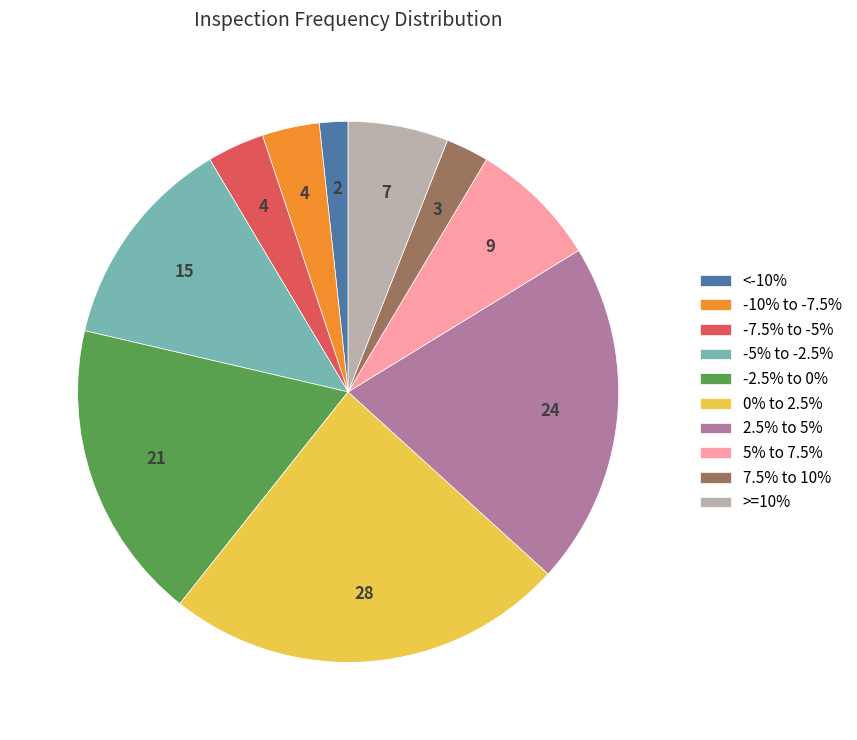

Combined, do 0% to 2.5% and 7.5% to 10% account for over 50%?

No